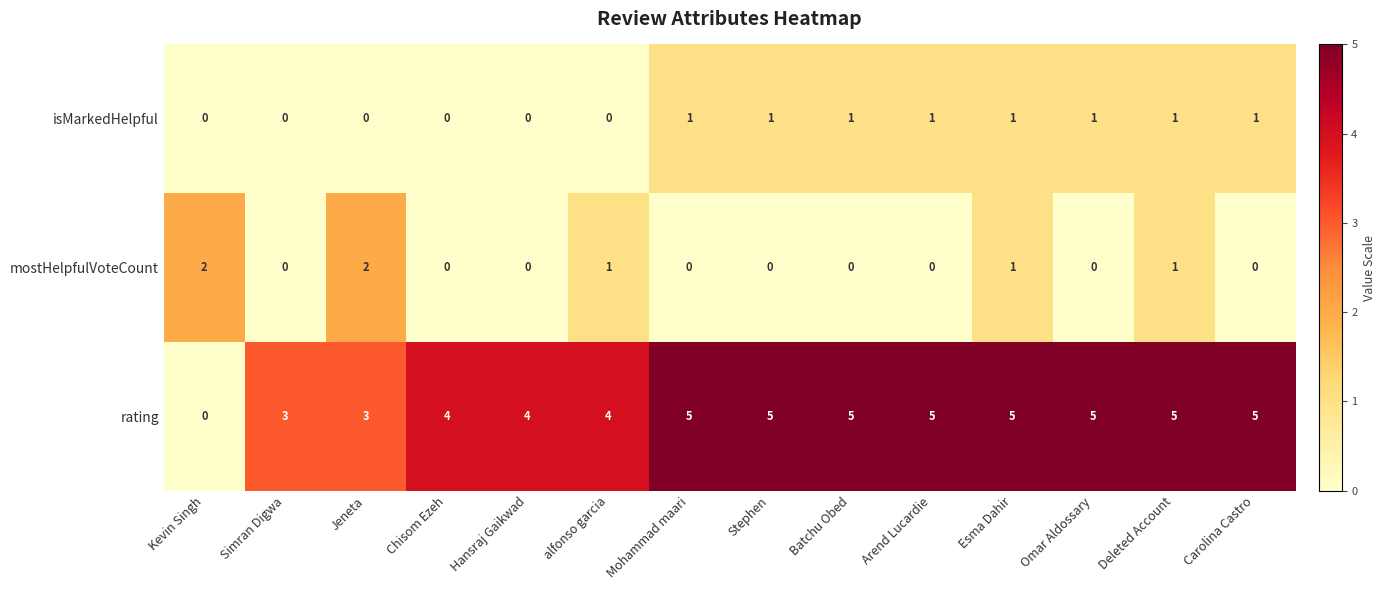

What is the difference between the maximum and minimum values in the rating series?

5